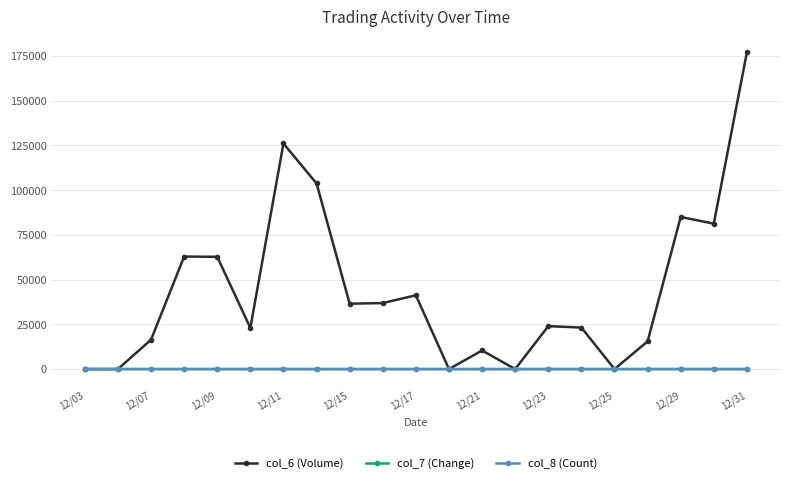

What is the value of the col_6 (Volume) point at the 6th from the left?

23000.0